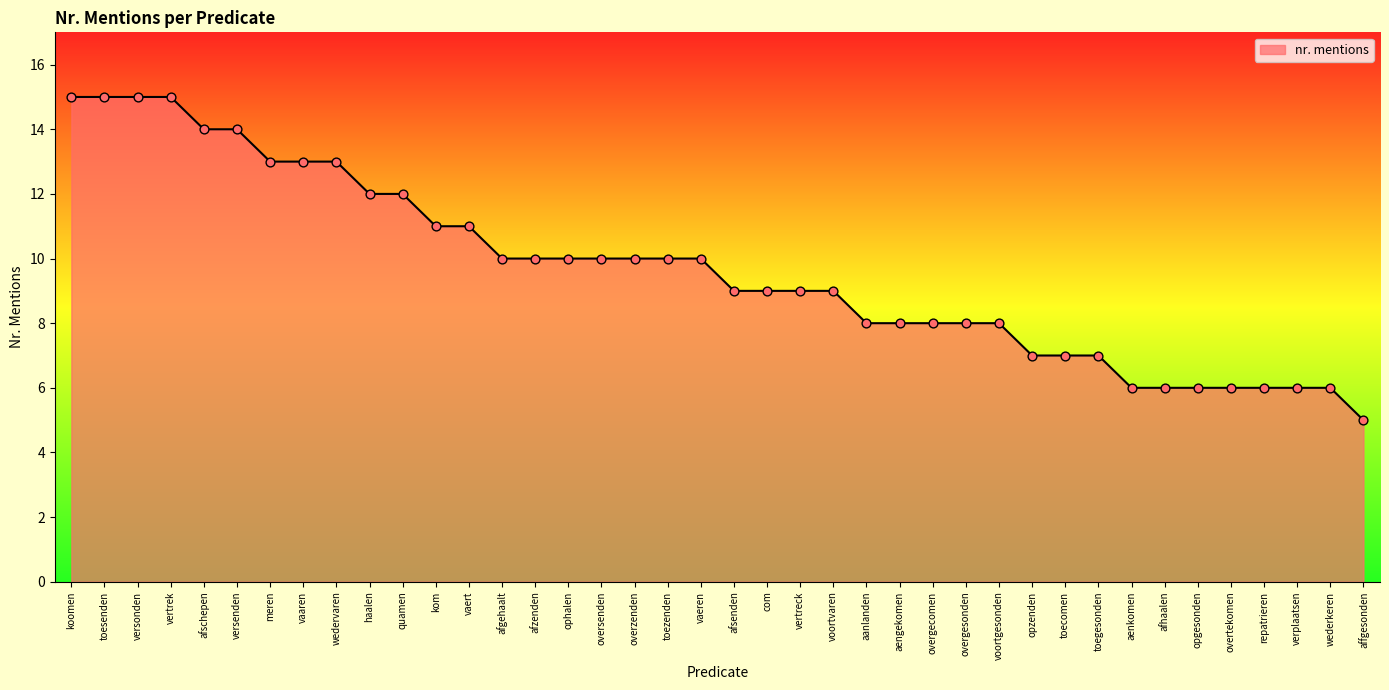

Approximately how many times larger is the value at voortgesonden compared to ophalen?

0.8